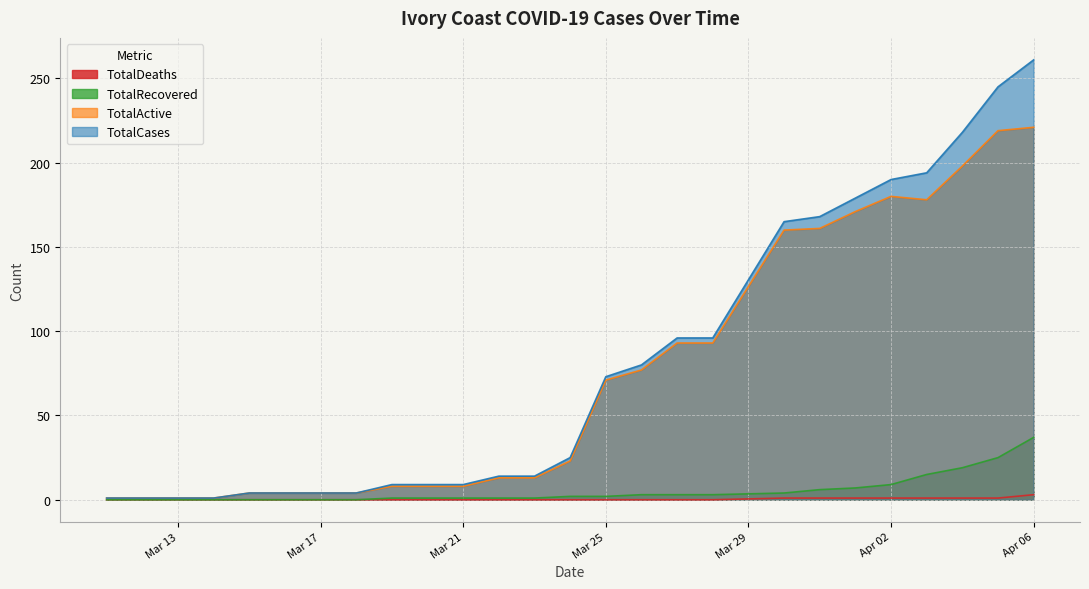

What is the greatest value displayed?

261